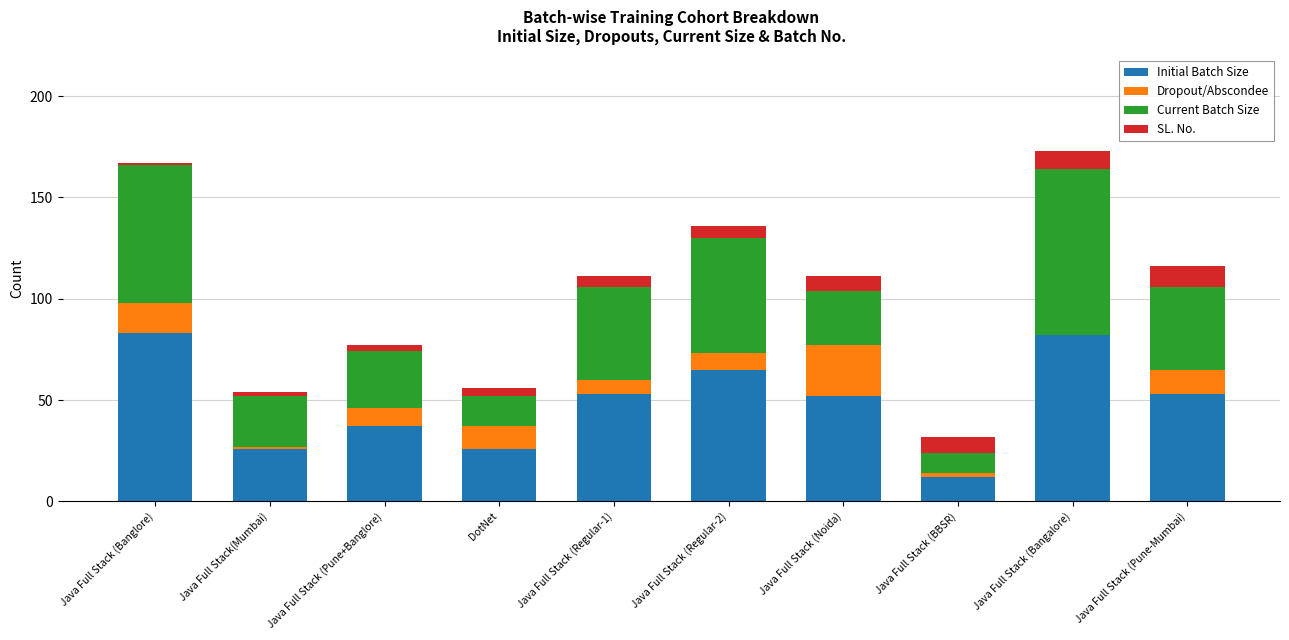

True or false: Initial Batch Size has a value of 17 at Java Full Stack (Pune-Mumbai).

False